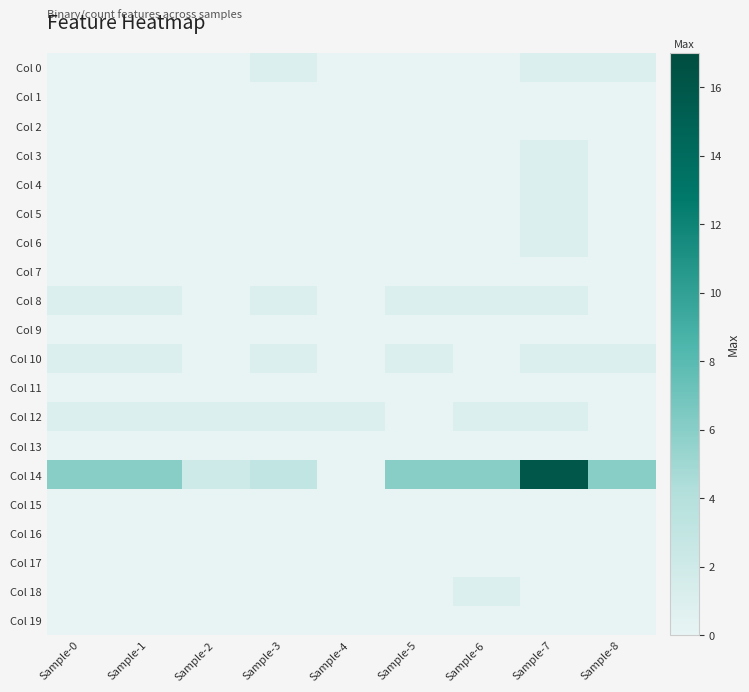

What is the spread (max minus min) of values at Sample-6?

6